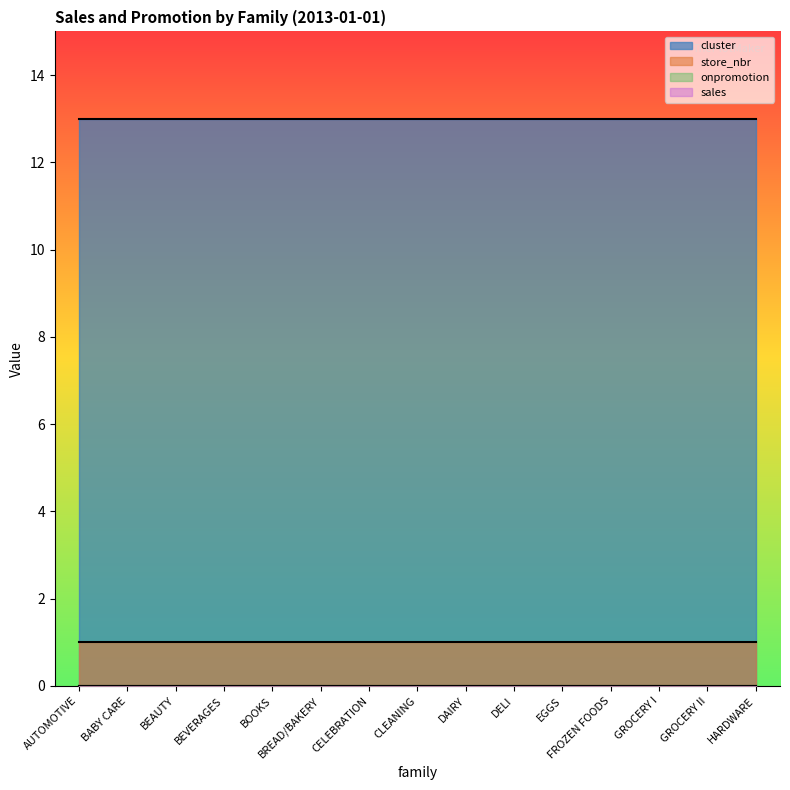

Which series changed the most between BREAD/BAKERY and DELI?

onpromotion